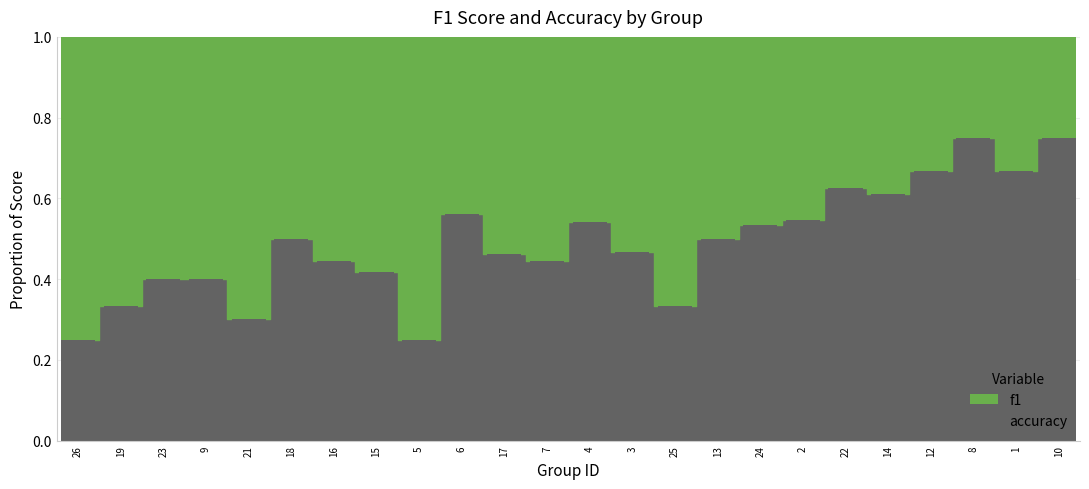

Which series changed the most between 3 and 24?

accuracy